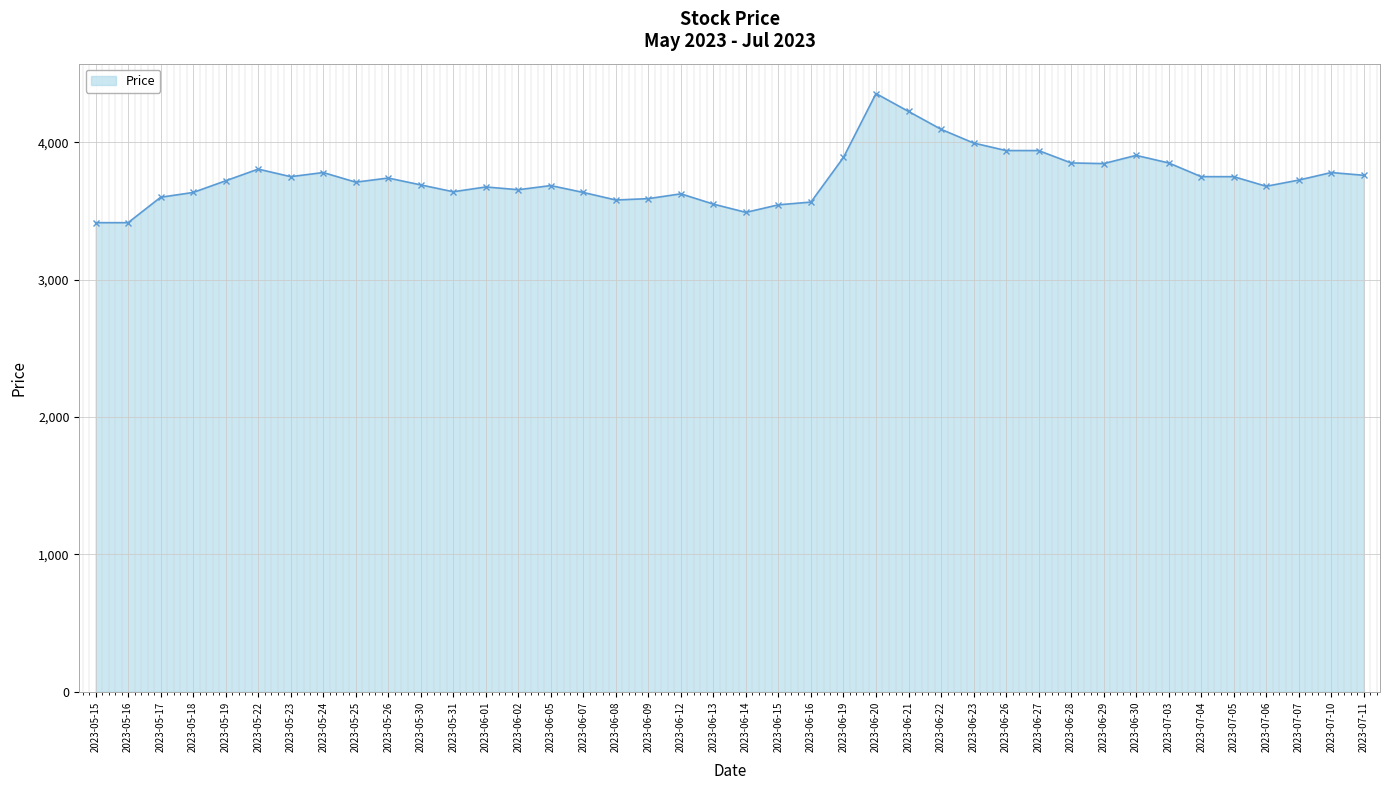

True or false: the data has more than 2 interior local peaks.

True